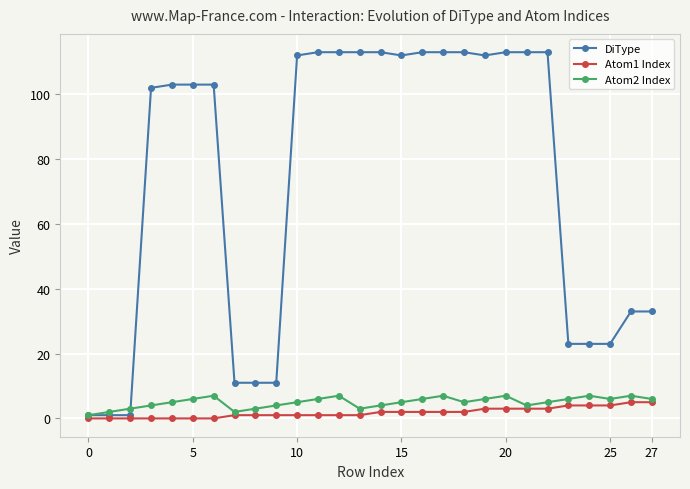

Count the number of data series in this chart.

3